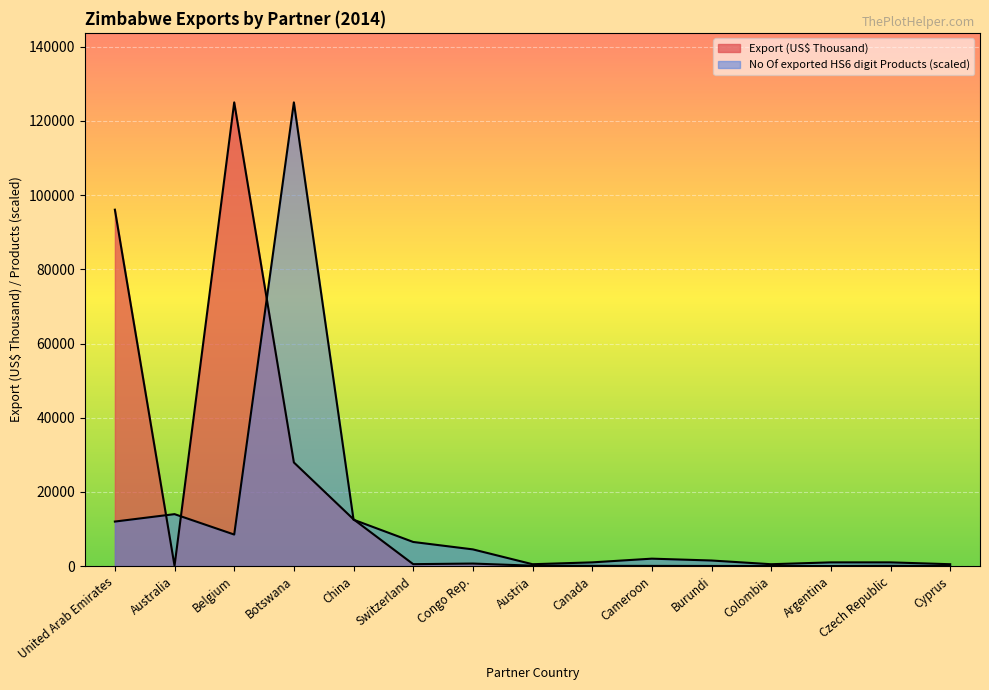

Which category has the lowest value in the No Of exported HS6 digit Products series?

Austria